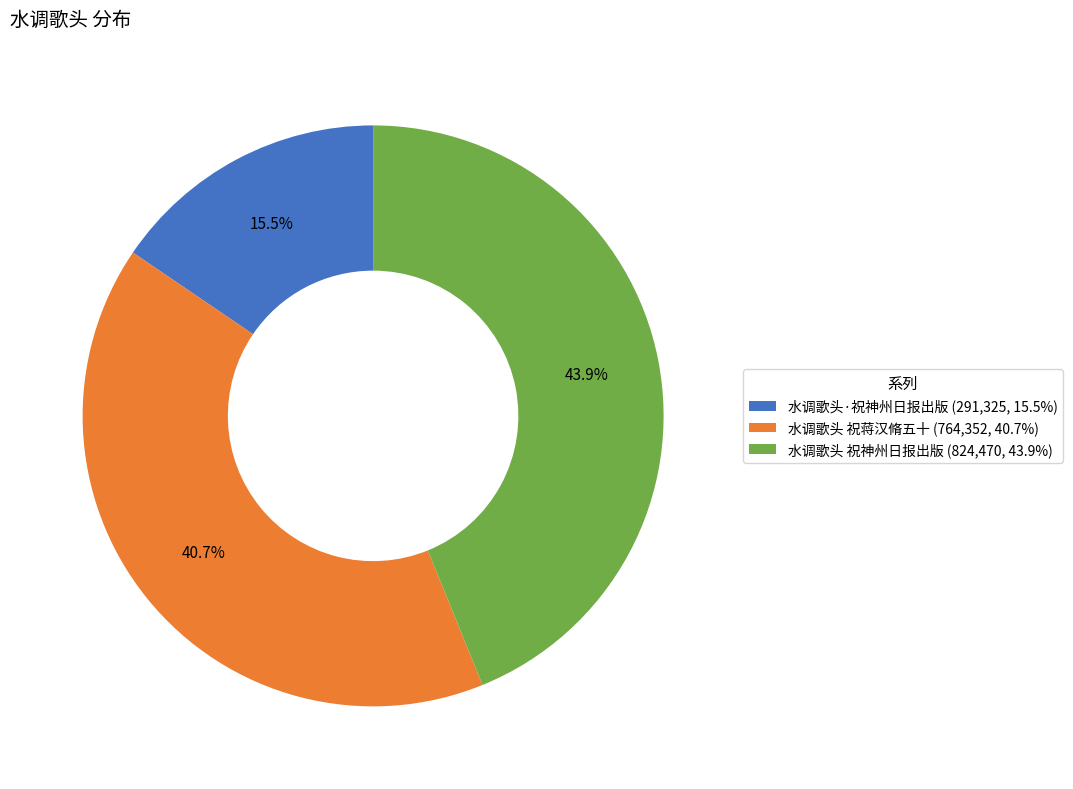

What is the total percentage of 水调歌头 祝神州日报出版 and 水调歌头·祝神州日报出版?

59.3%